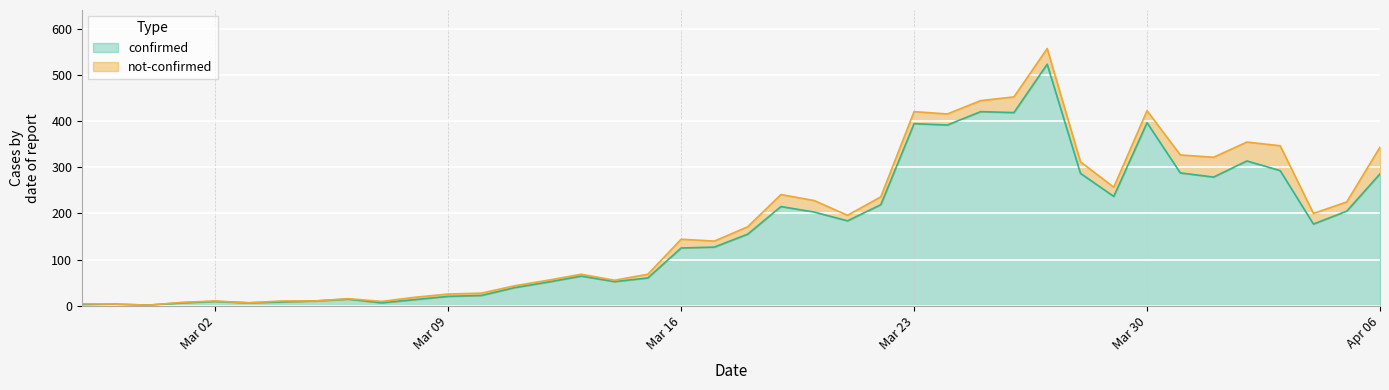

What position from the left is 2020-03-07?

10